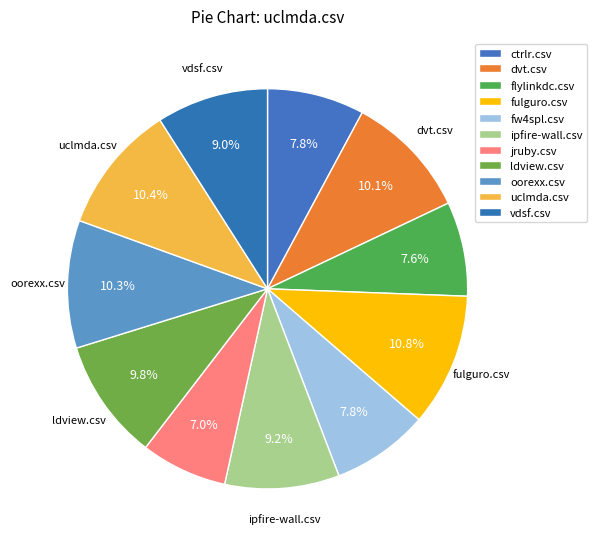

Do ipfire-wall.csv and ctrlr.csv together represent more than half of the pie?

No